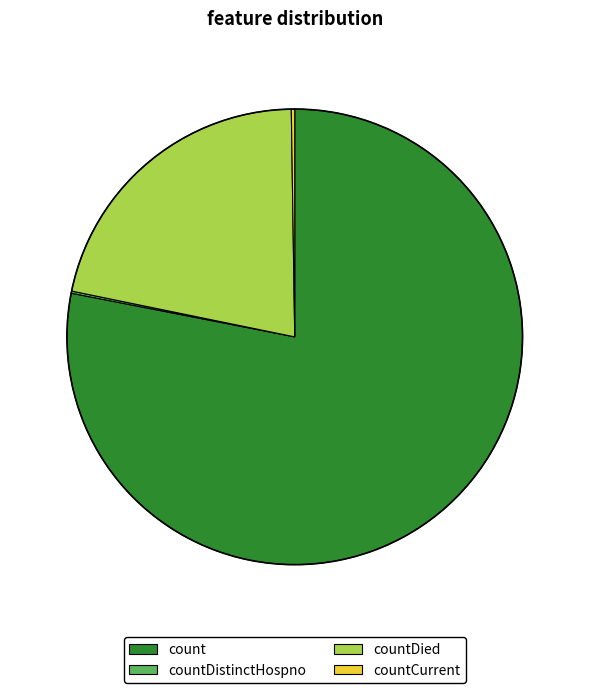

Is it true that countDied is 15% of the pie?

False